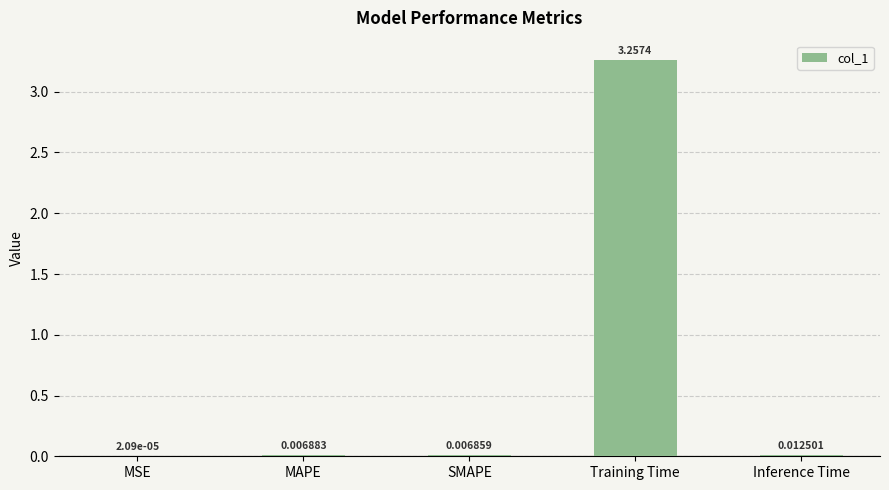

Which category has the highest value across all series?

Training Time